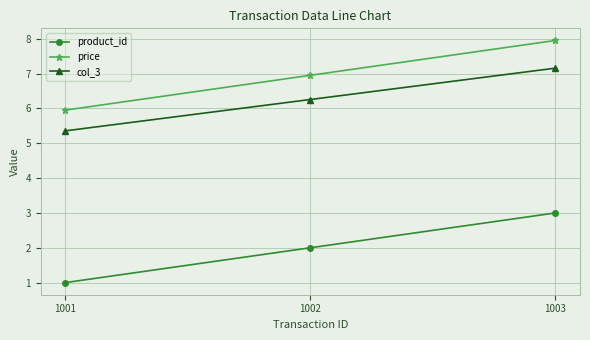

What is the sum of all price values?

20.9